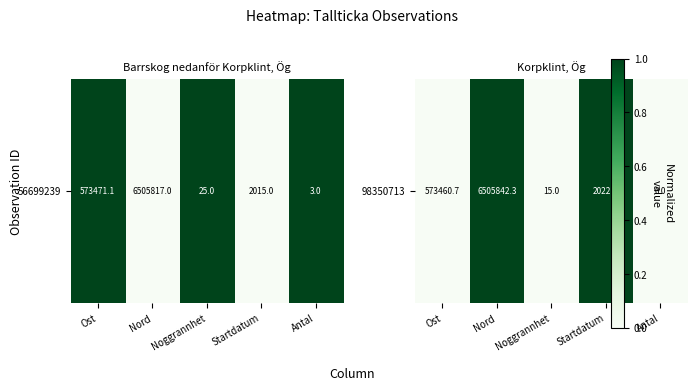

List the labels in order of value, largest first.

Nord, Startdatum, Ost, Noggrannhet, Antal